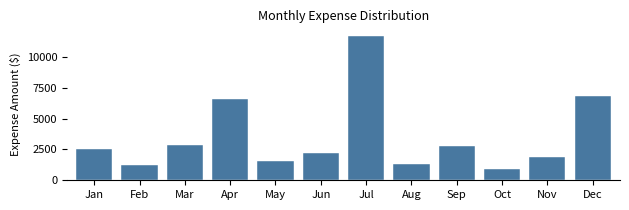

Reading left to right, list all the values displayed in this chart.

2550	1267	2845	6552	1545	2188	11730	1327	2760	936	1888	6839